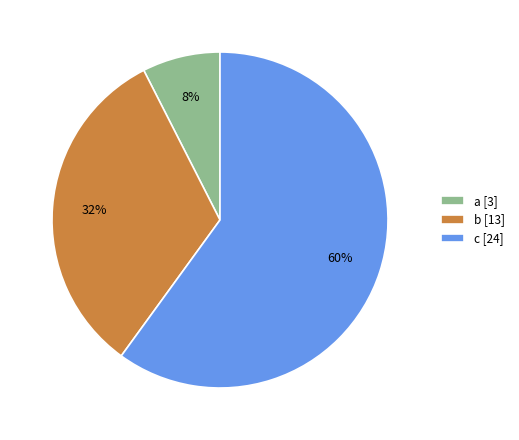

Count the number of slices in the pie.

3